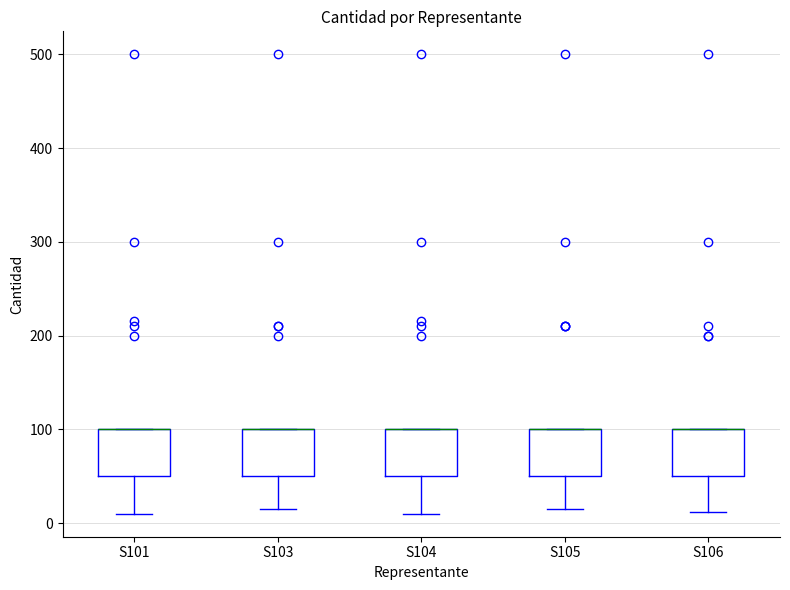

Where is the upper edge of the box for S101 on the y-axis? The values are not printed on the chart, so give them approximately, as read against the axis.

100